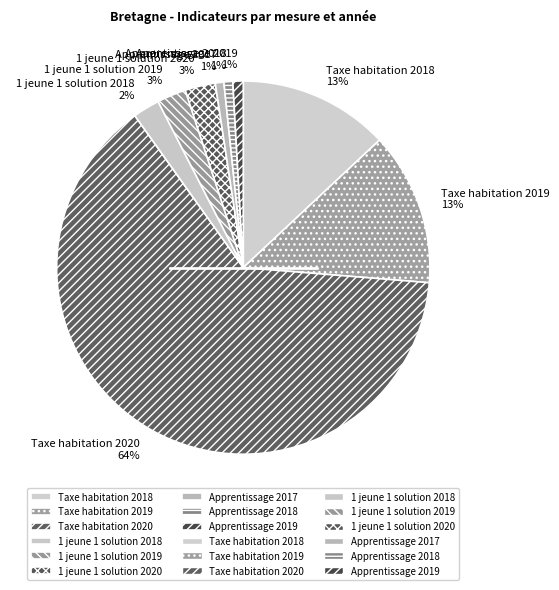

To the nearest percent, what portion does 1 jeune 1 solution 2018 represent?

2%